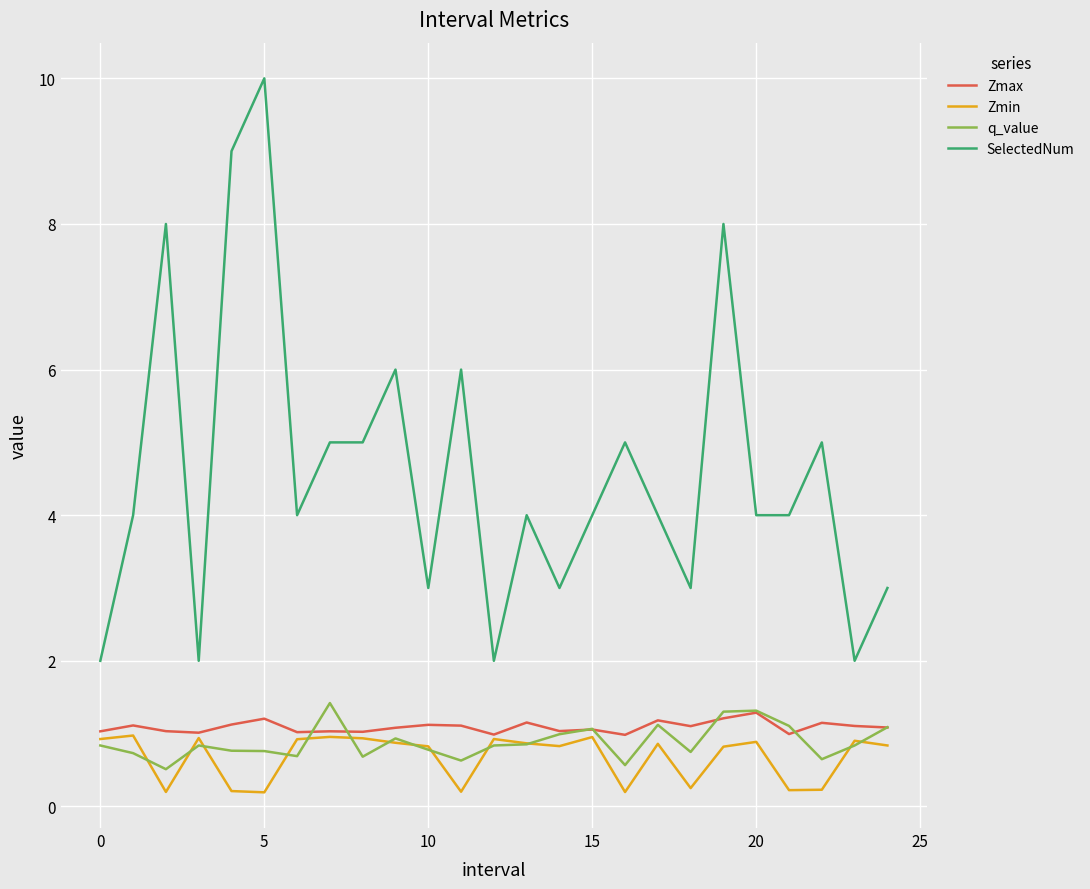

True or false: Zmax and SelectedNum intersect in this chart.

False